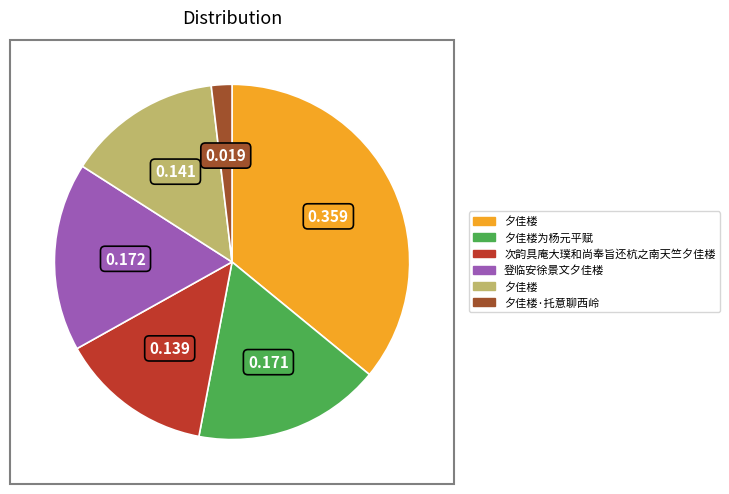

Does any single category account for the majority?

No